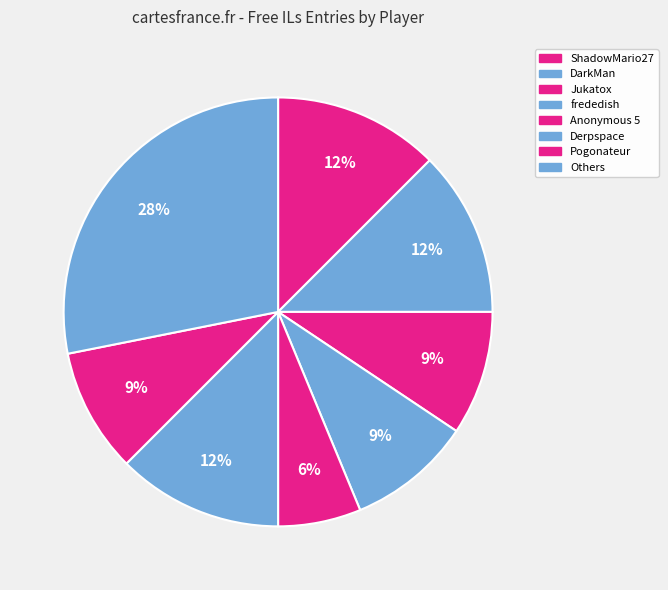

Count the number of slices in the pie.

8